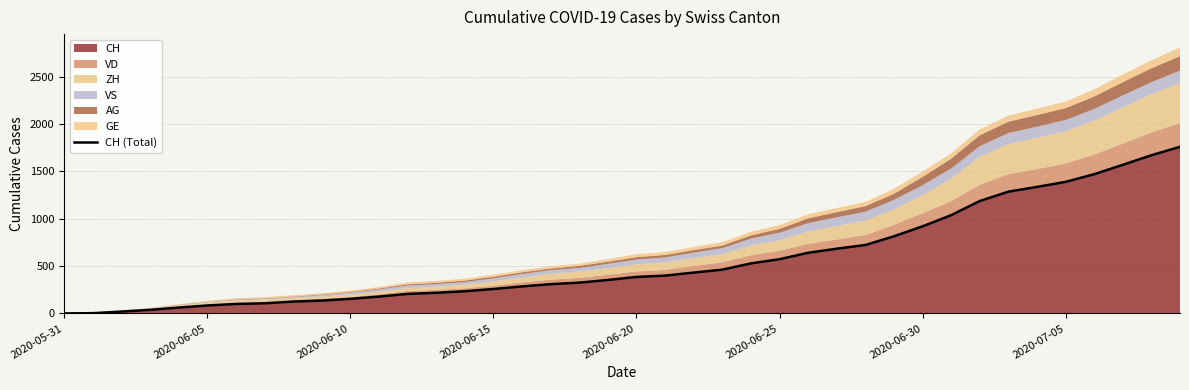

What position from the left is 36?

37